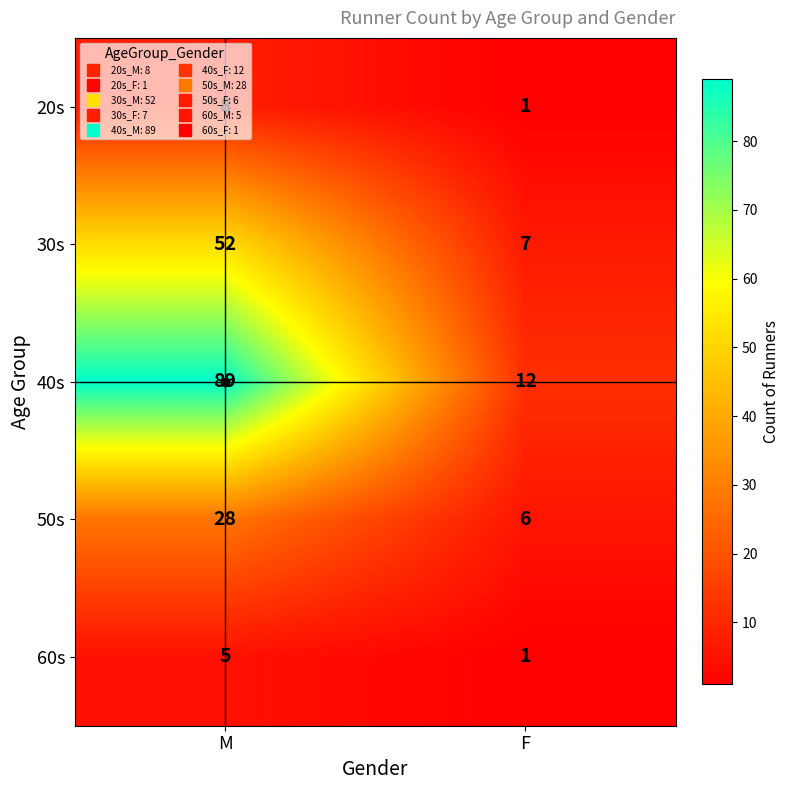

Rank the series at M from lowest to highest value.

60s, 20s, 50s, 30s, 40s